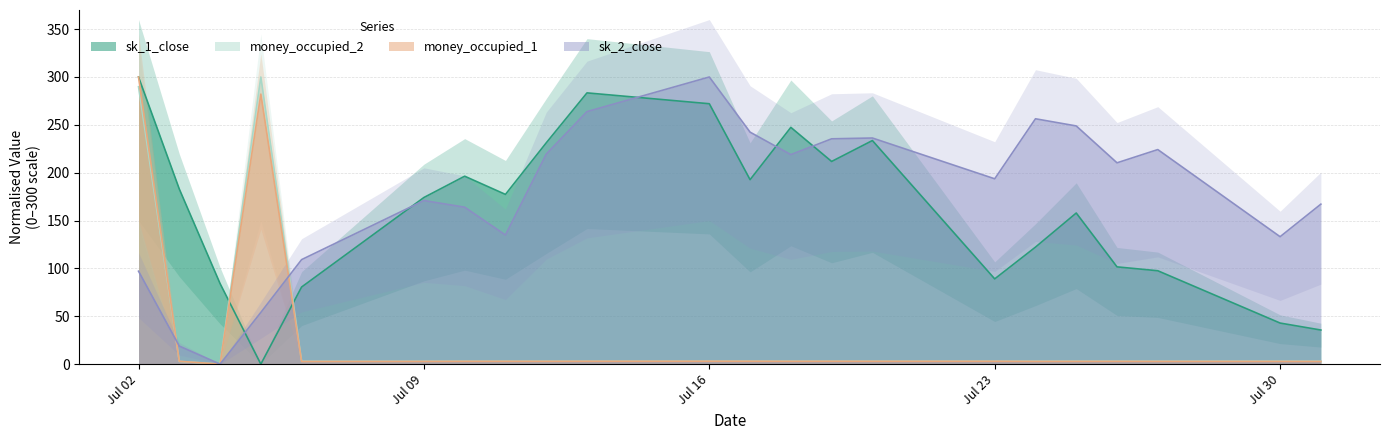

Is the value of sk_2_close at Jul 30 greater than the value of sk_1_close at Jul 16?

No